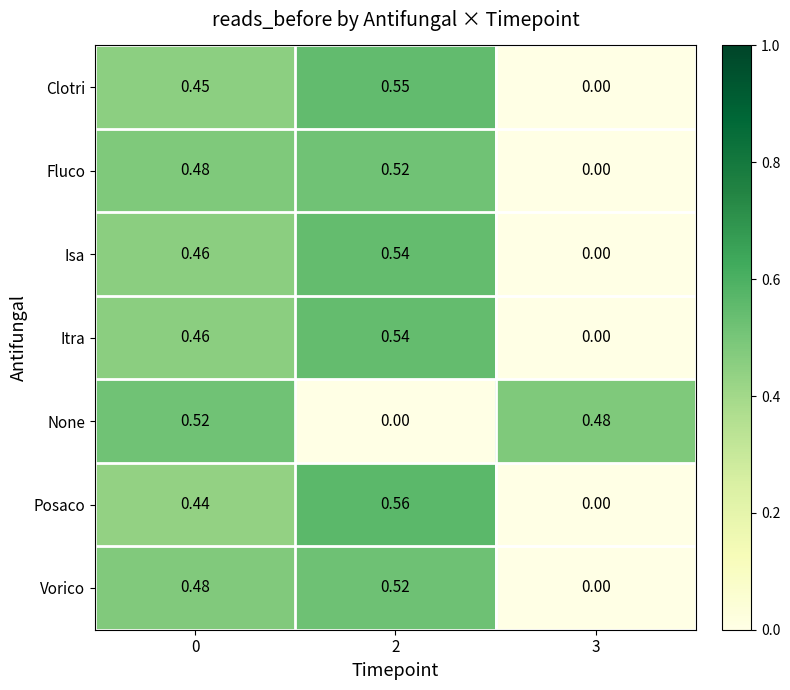

Between 0 and 2, which series saw the biggest shift?

None